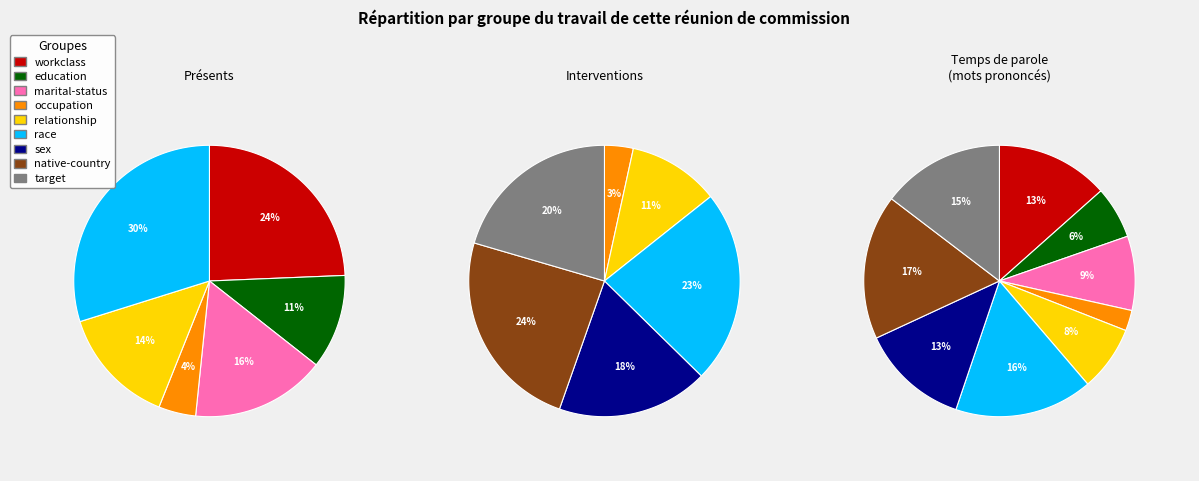

Which slice is the largest?

native-country